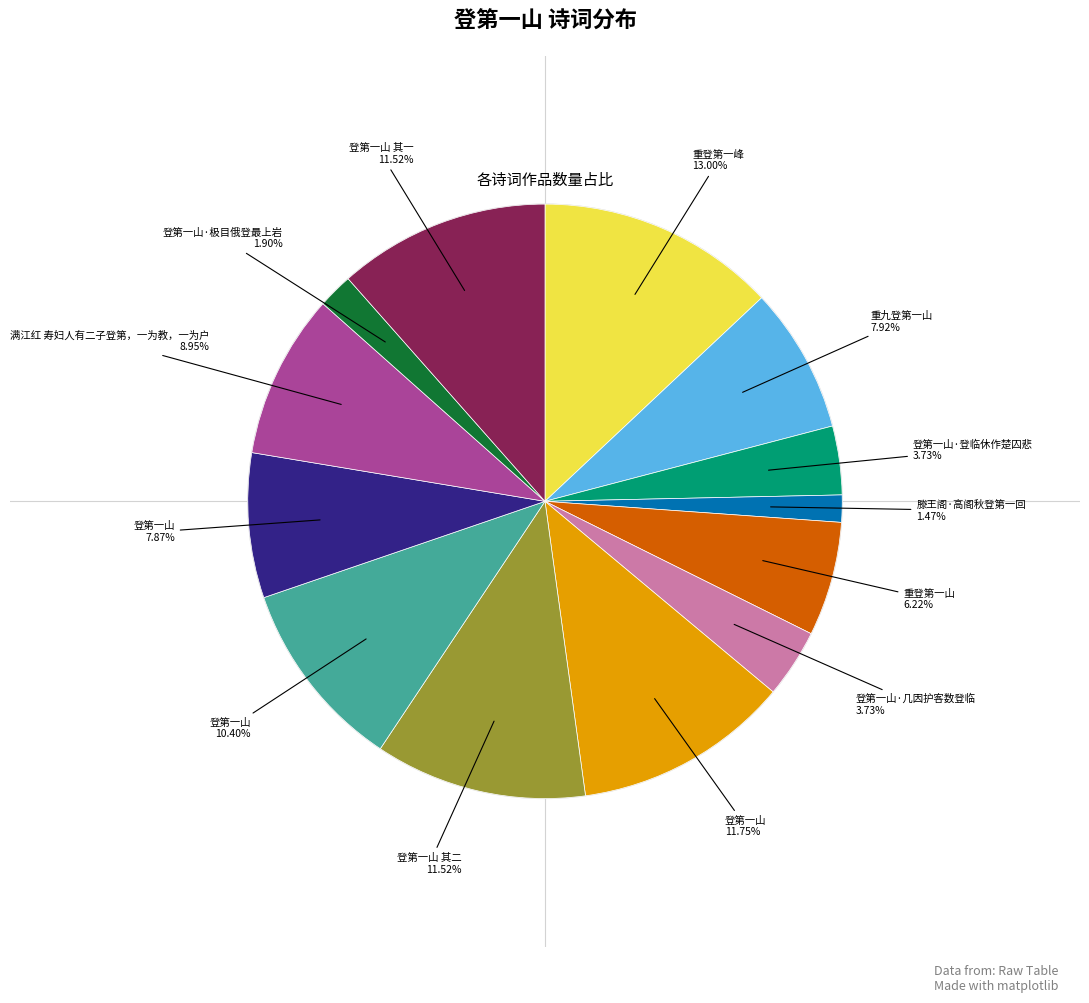

Is there any slice that represents more than half of the pie?

No